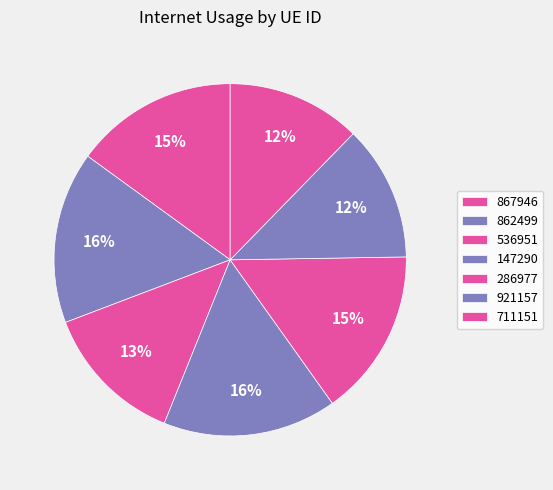

Count the number of slices in the pie.

7